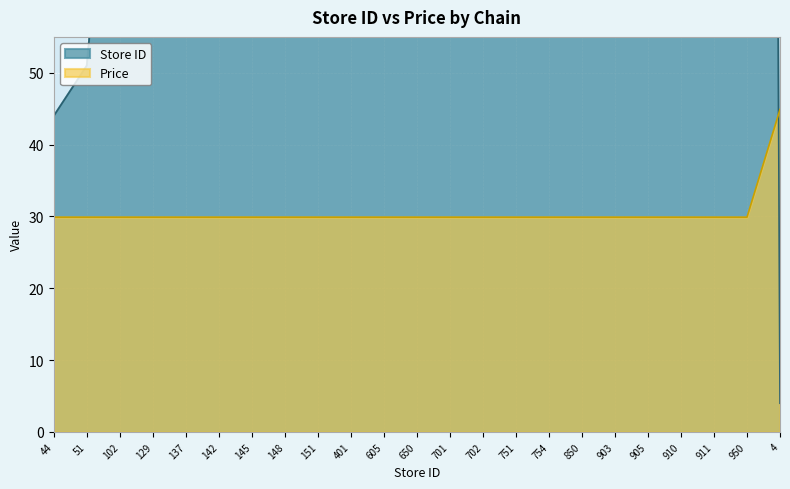

What are all the series names shown in the legend?

Store ID, Price